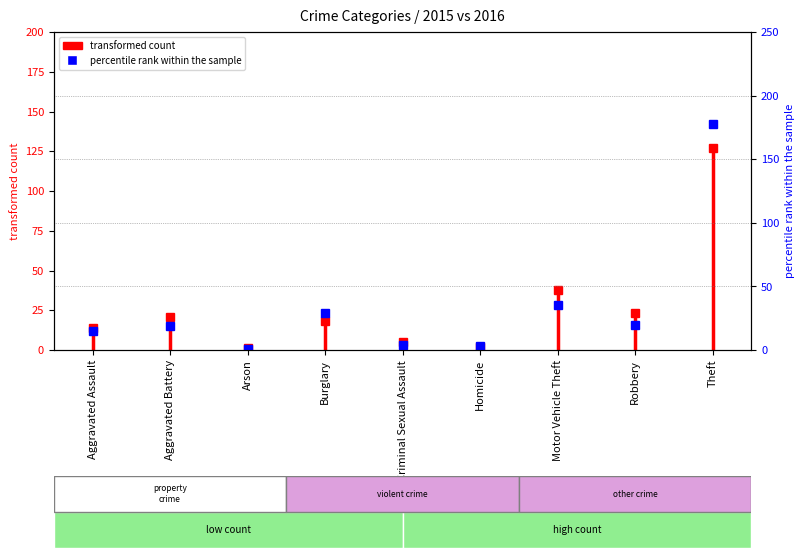

True or false: the data shows 20 at Robbery.

True